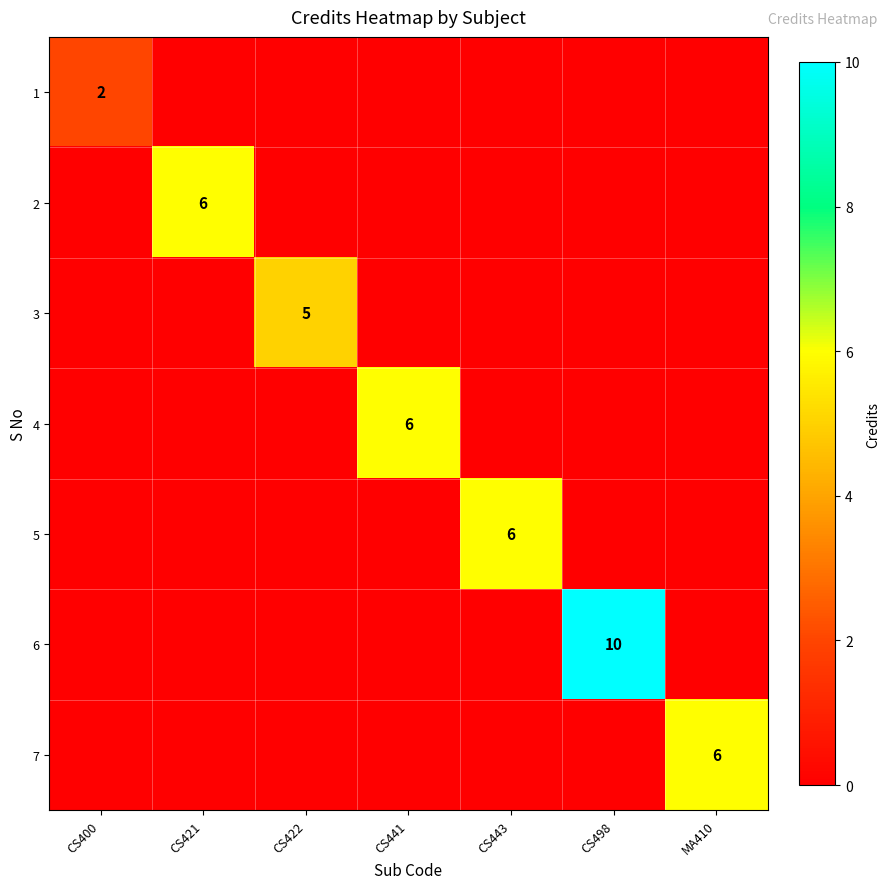

Is it true that 6 equals 6 at CS400?

False